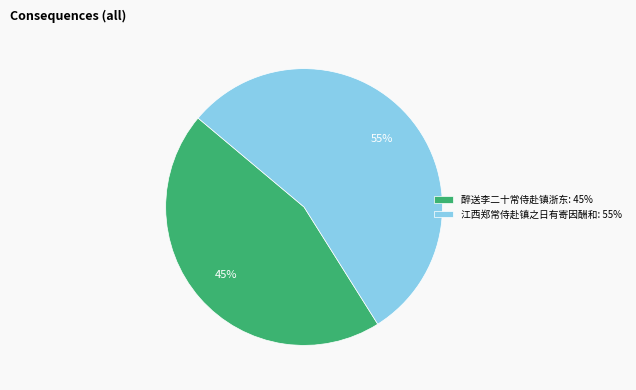

True or false: 醉送李二十常侍赴镇浙东 accounts for 45% of the total.

True